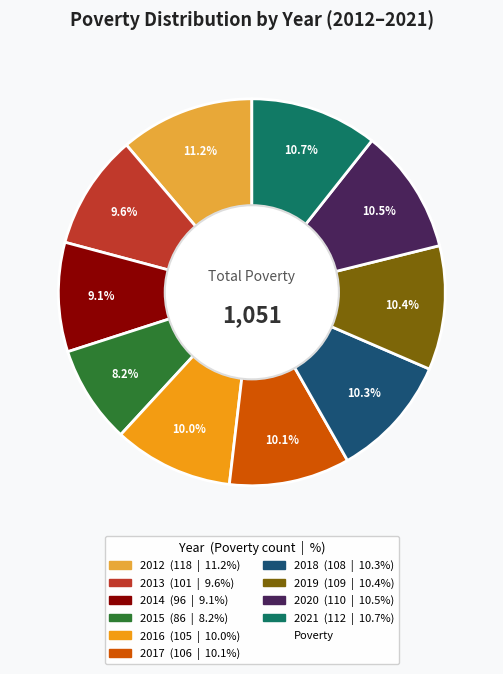

Does any single category account for the majority?

No